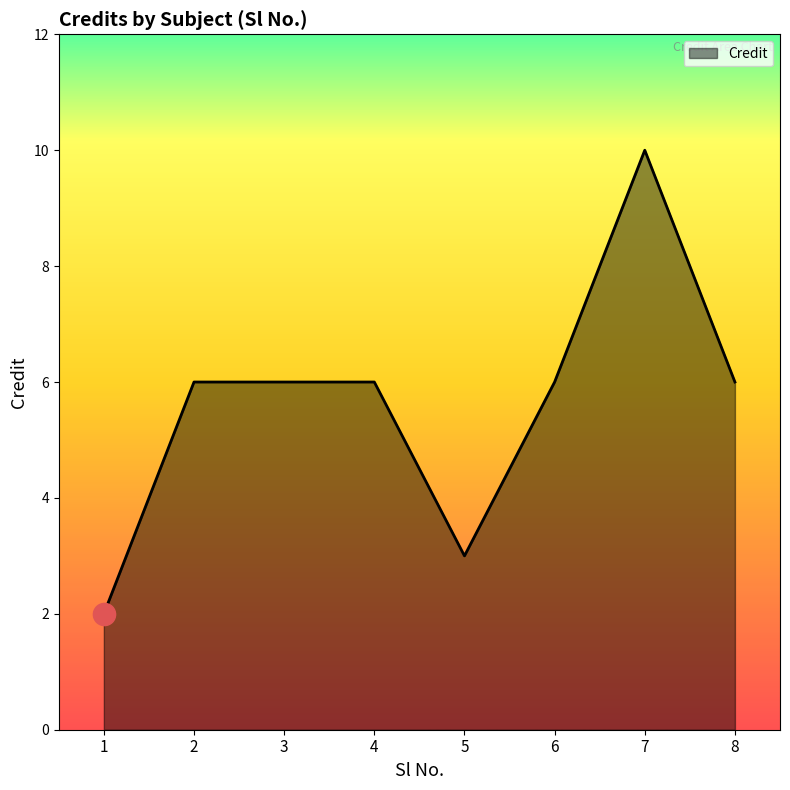

What is the ratio of the value at 3 to the value at 6?

1.0